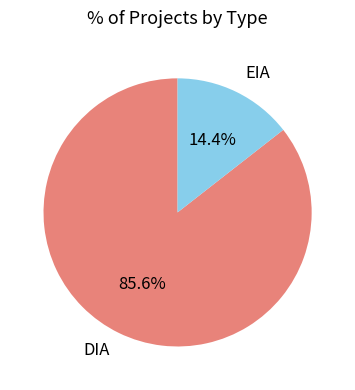

To the nearest percent, what portion does DIA represent?

86%